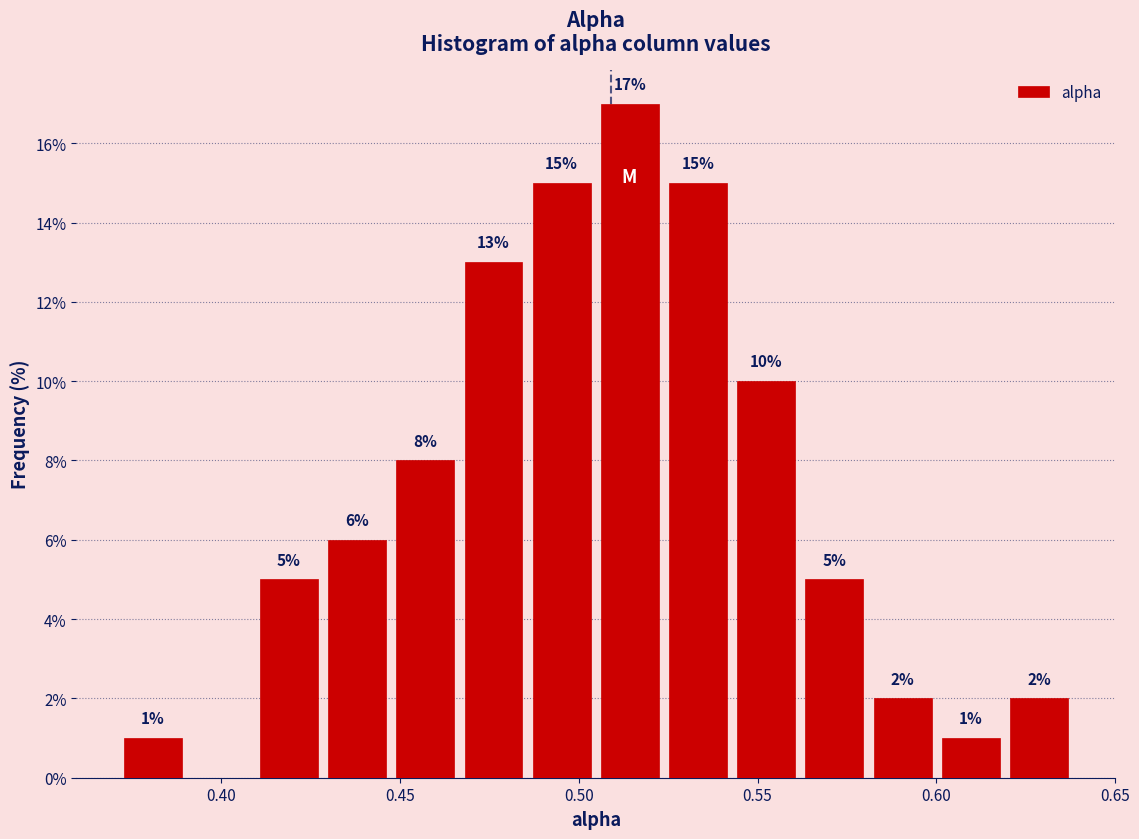

Around what value on the x-axis is the tallest bar? Give the approximate position of its centre, as read against the axis.

0.515